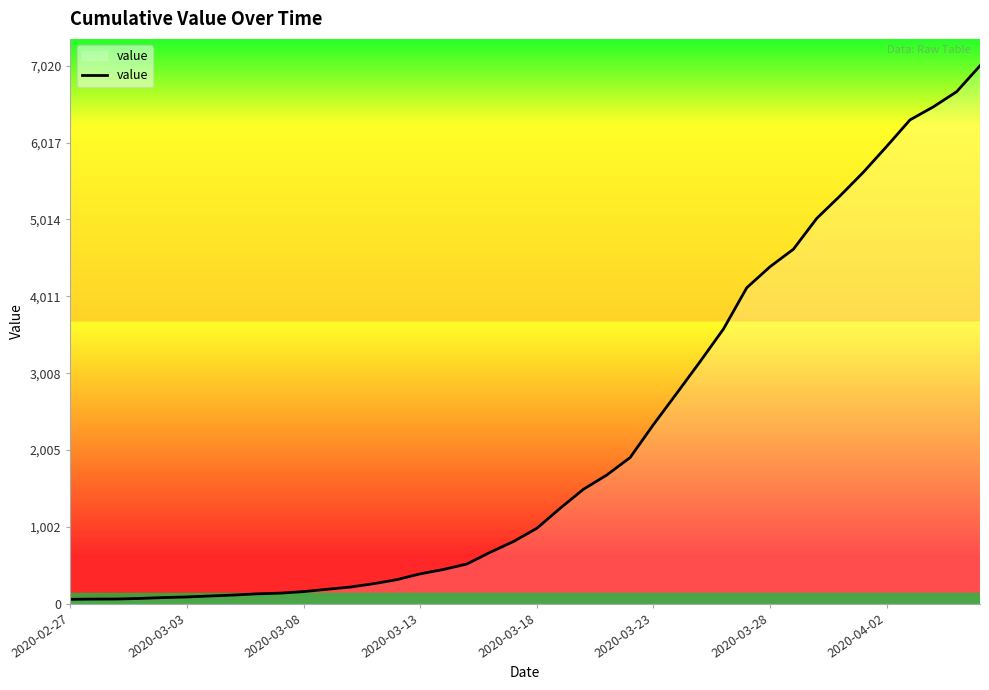

Does the chart have visible grid lines?

No